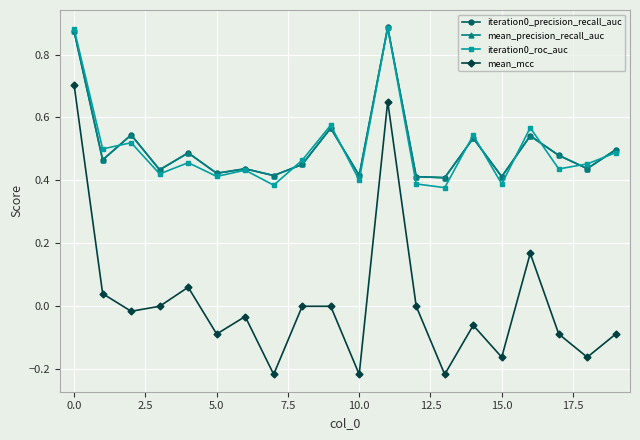

Is this an area chart (filled region under the line)?

No